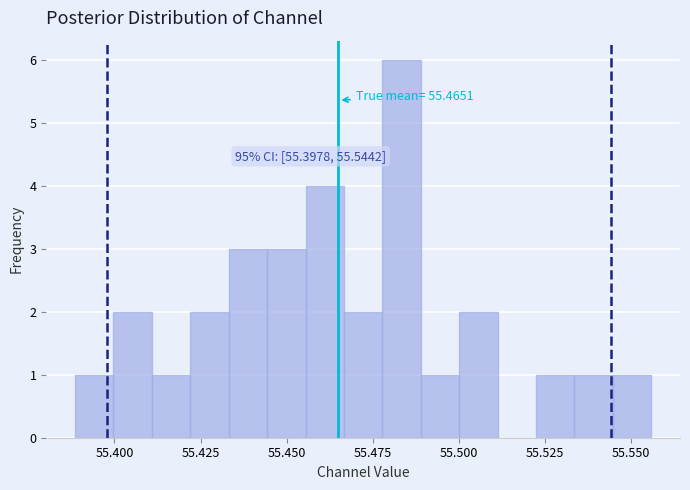

Read against the x-axis, roughly where is the centre of the tallest bar?

55.485